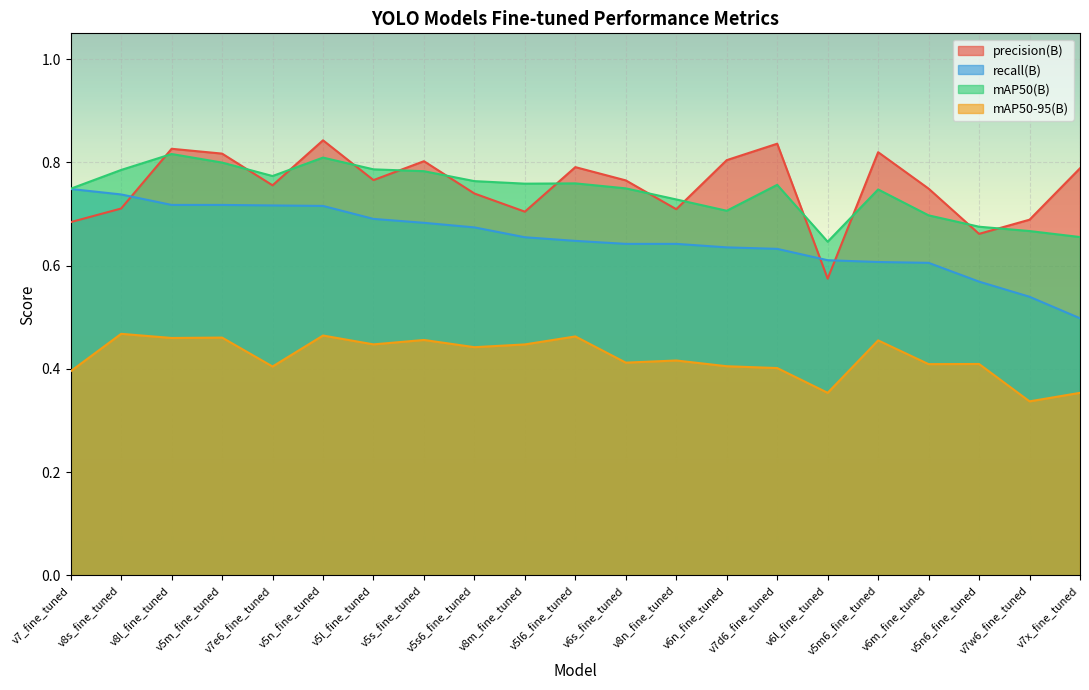

What is the spread (max minus min) of values at v8l_fine_tuned?

0.4